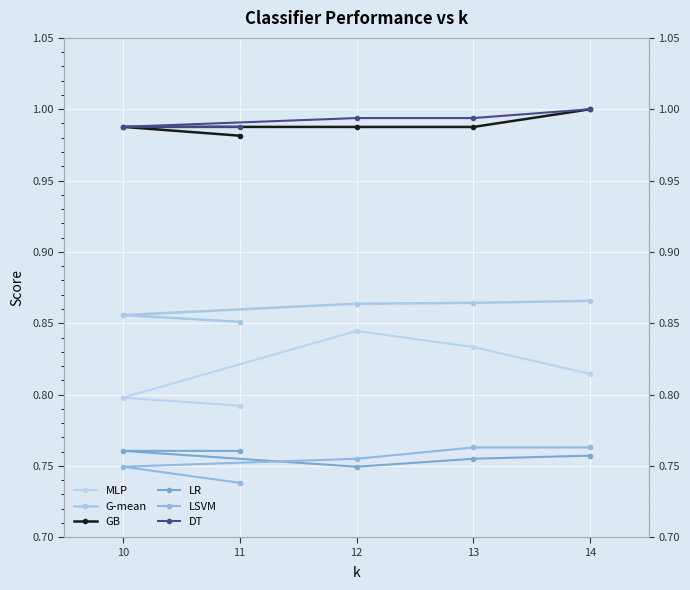

What is the minimum value shown in the chart?

0.7